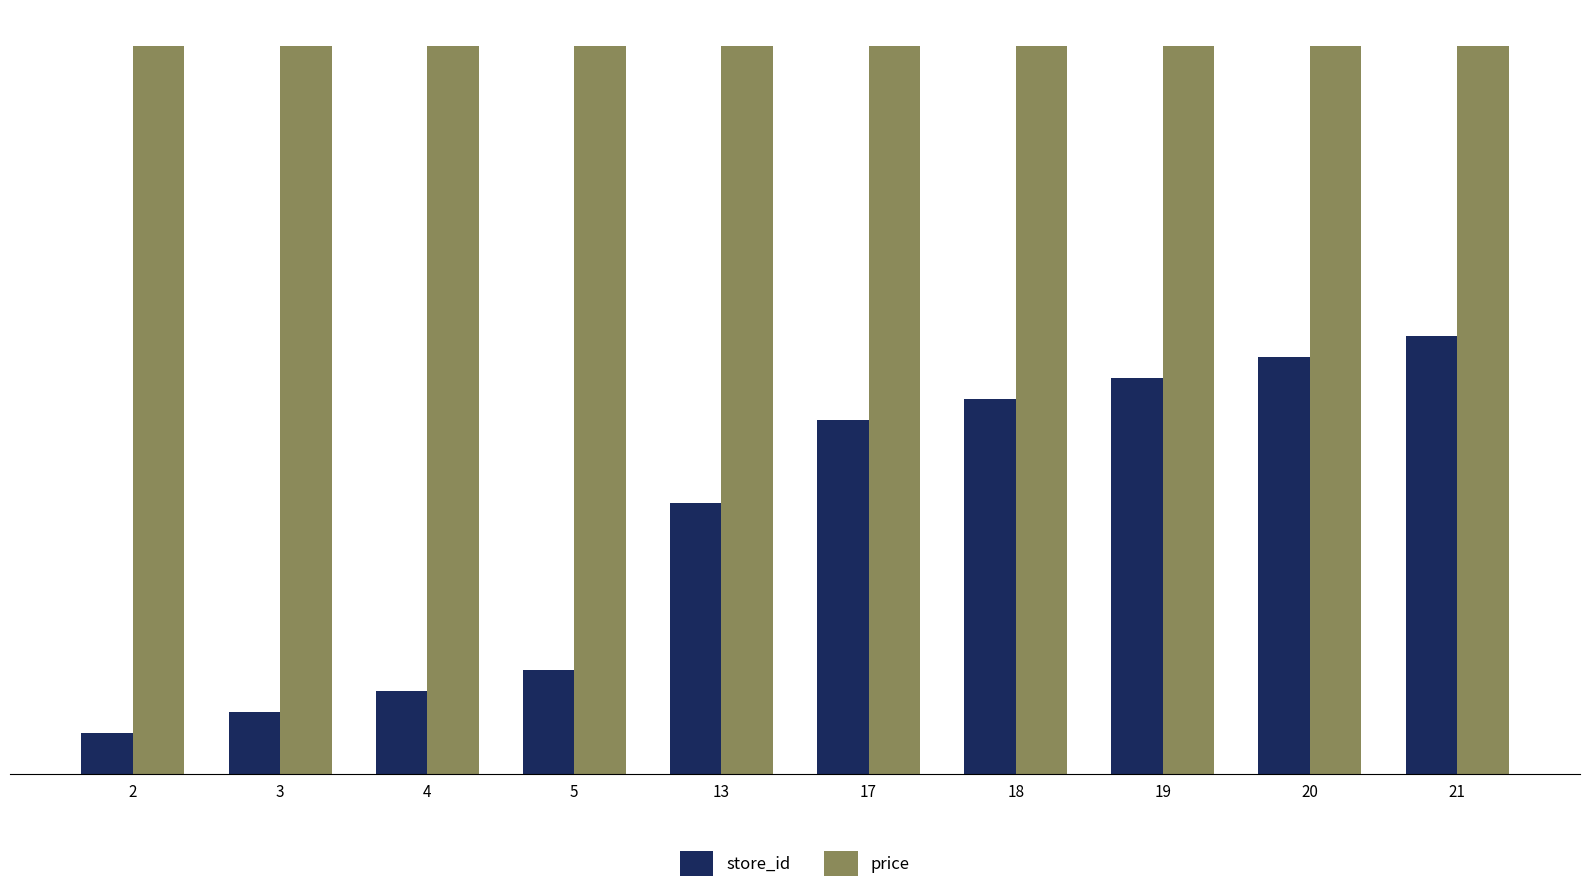

How many bars are there in total?

20